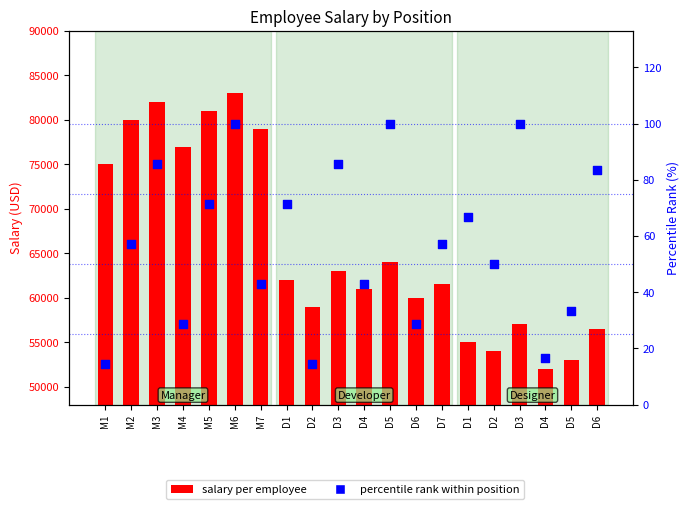

What is the ratio of the value at D6 to the value at D3?

0.8